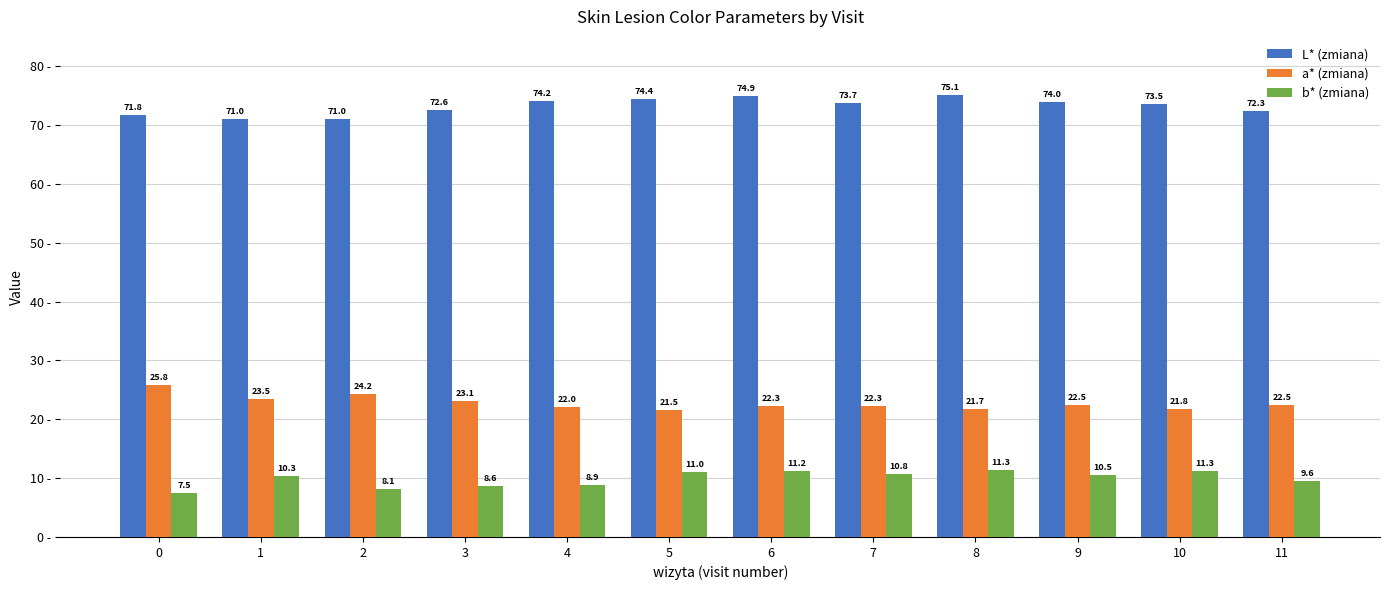

Which series has the widest spread of values?

a* (zmiana)